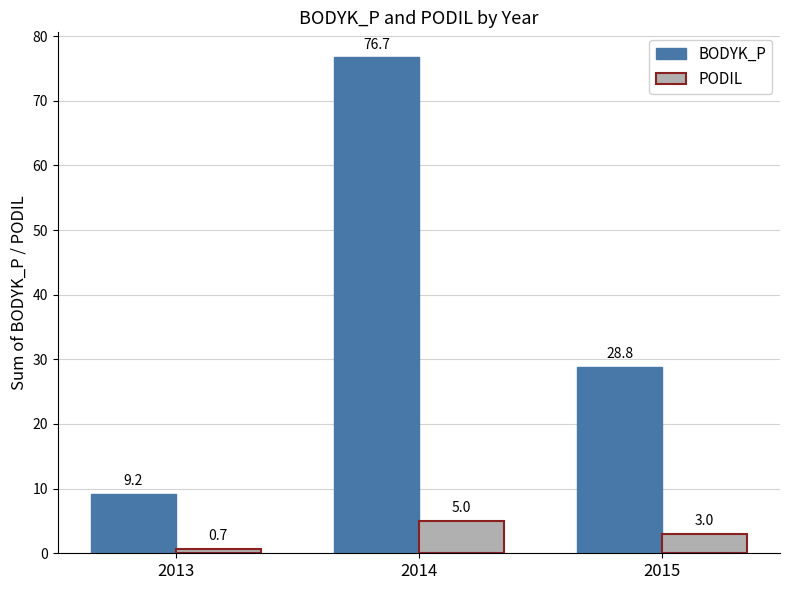

What is the difference between the BODYK_P values at 2015 and 2014?

47.9